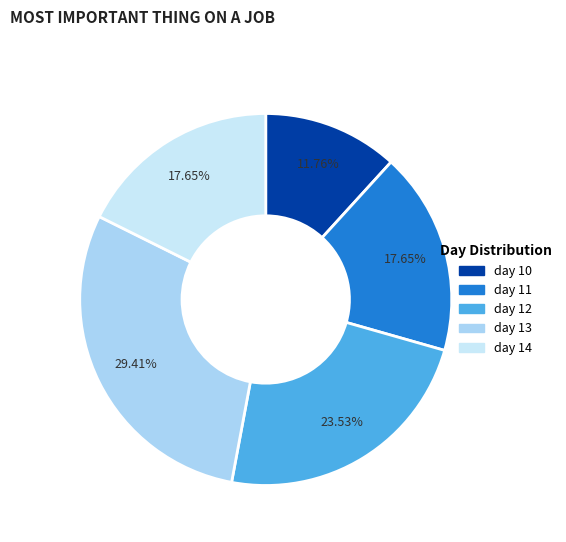

To the nearest percent, what portion does day 10 represent?

12%